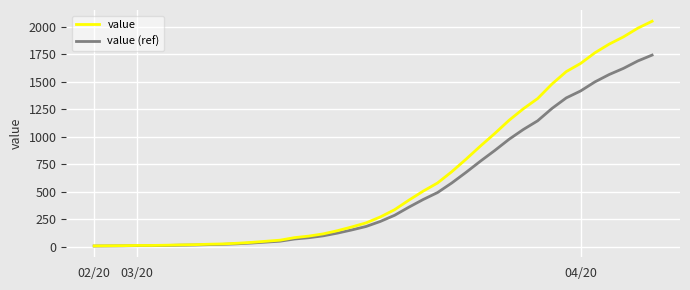

How many lines are shown in the chart?

2